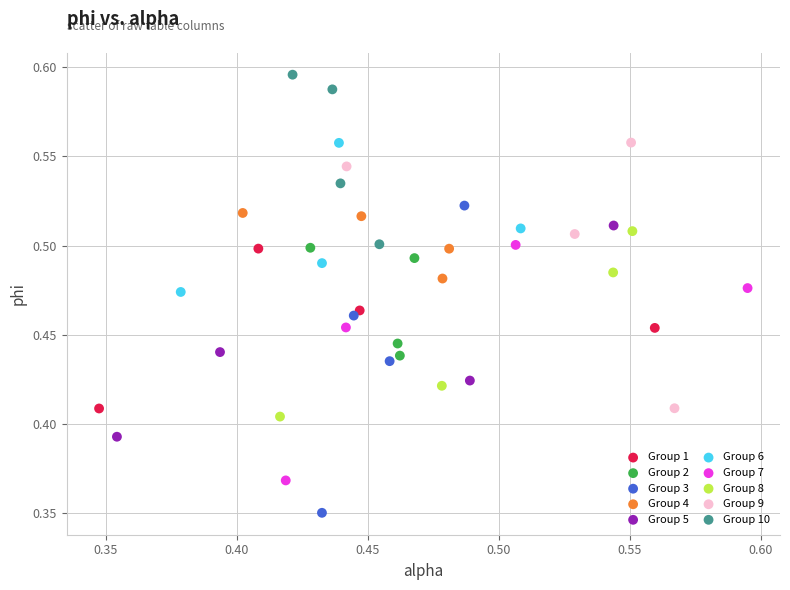

Which series contains the highest Y value?

Group 10